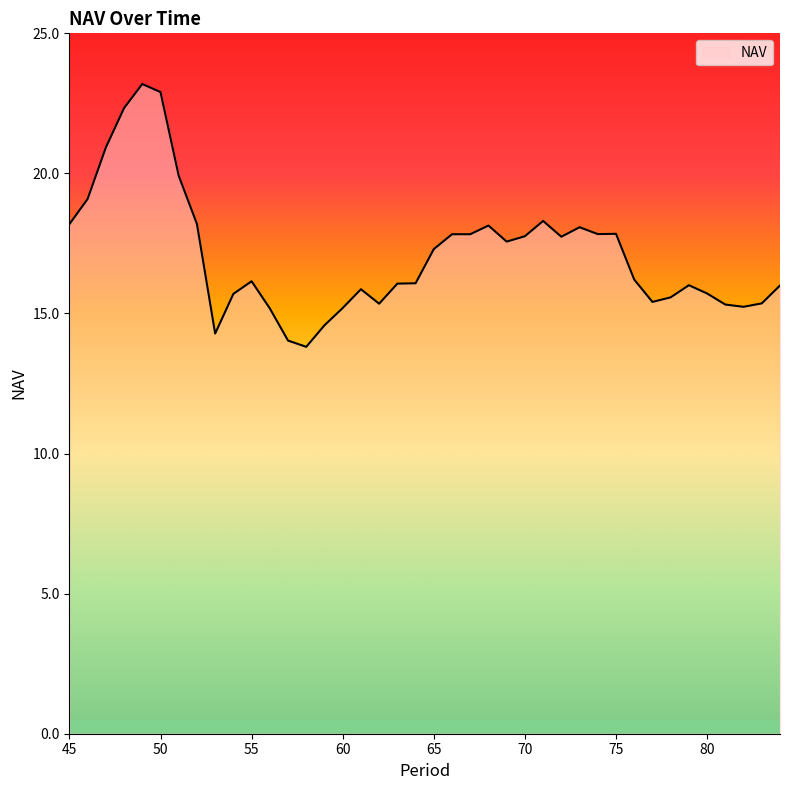

What is the greatest value displayed?

23.2